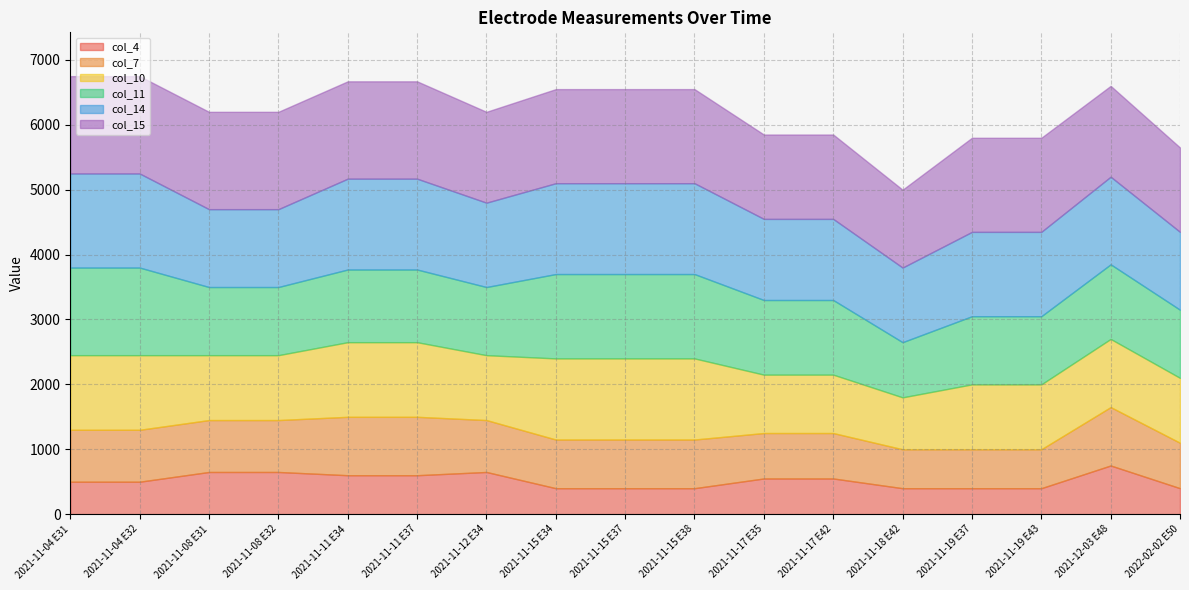

Is it true that col_11 equals 1639 at 2021-11-19 E37?

False